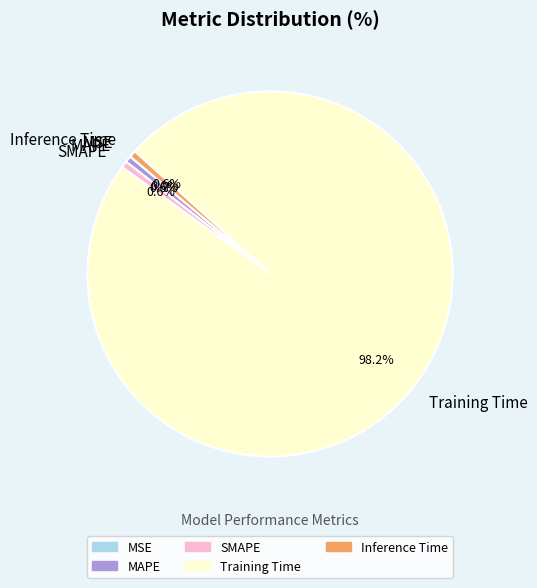

To the nearest percent, what is the combined percentage of SMAPE and MAPE?

1%